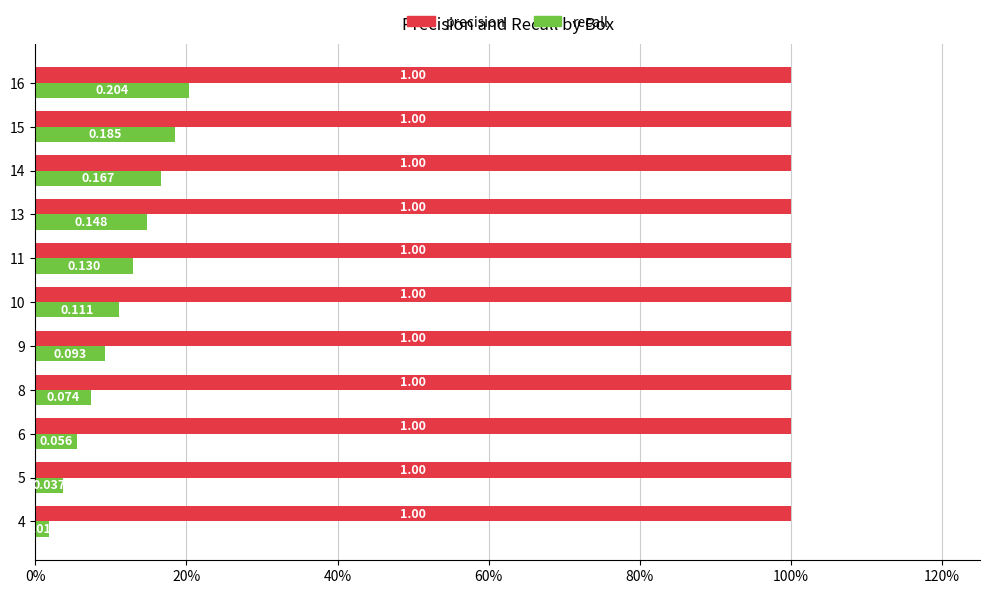

What are all the series names shown in the legend?

precision, recall